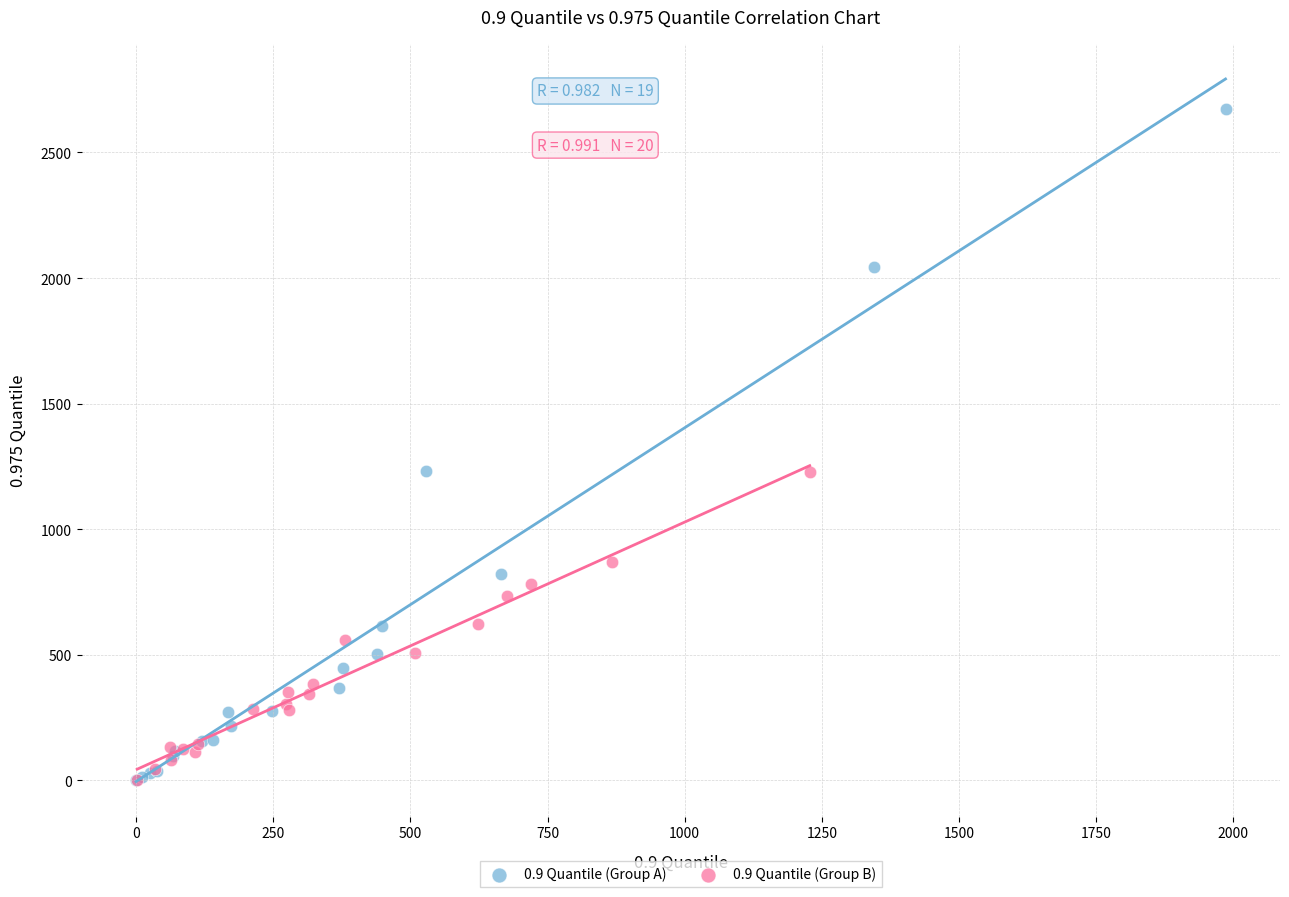

Which series reaches the maximum Y coordinate?

0.9 Quantile (Group A)